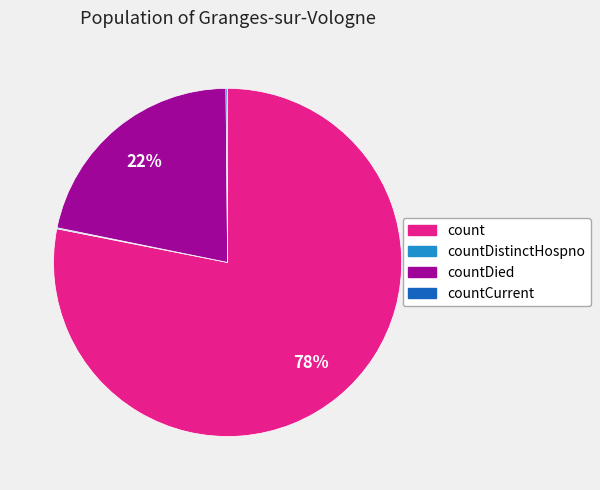

Does count account for over 50% of the chart?

Yes